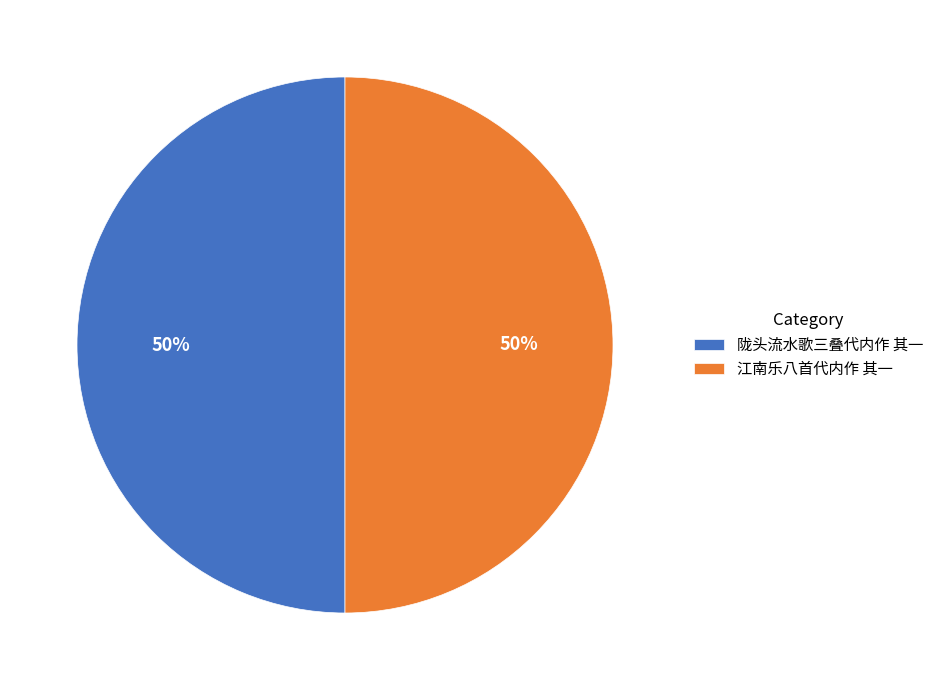

What percentage is the 陇头流水歌三叠代内作 其一 slice, to the nearest percent?

50%